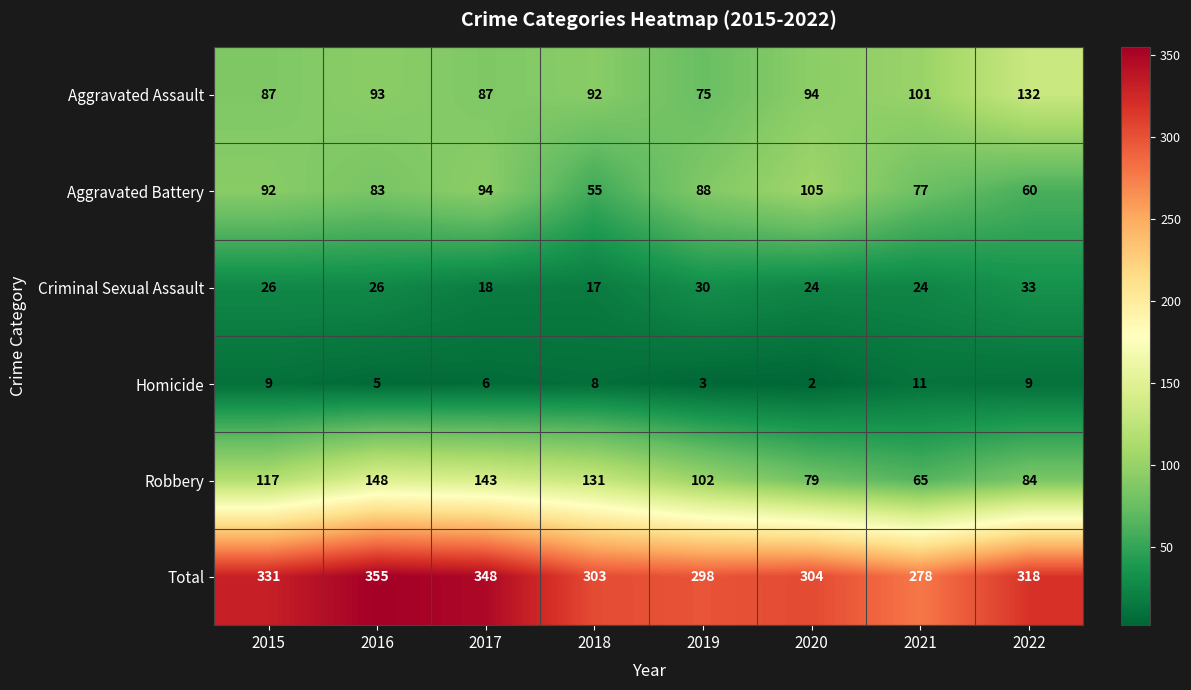

Rank the series by their maximum value, from highest to lowest.

Total, Robbery, Aggravated Assault, Aggravated Battery, Criminal Sexual Assault, Homicide